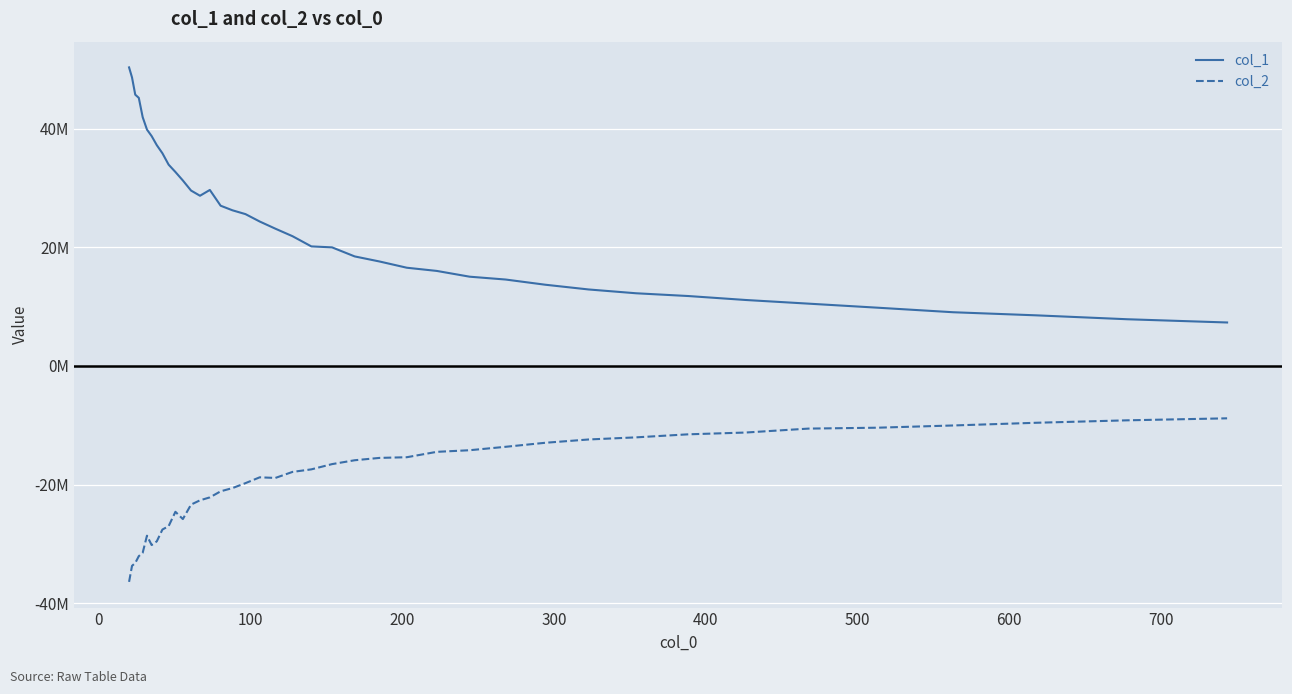

What are all the series names shown in the legend?

col_1, col_2